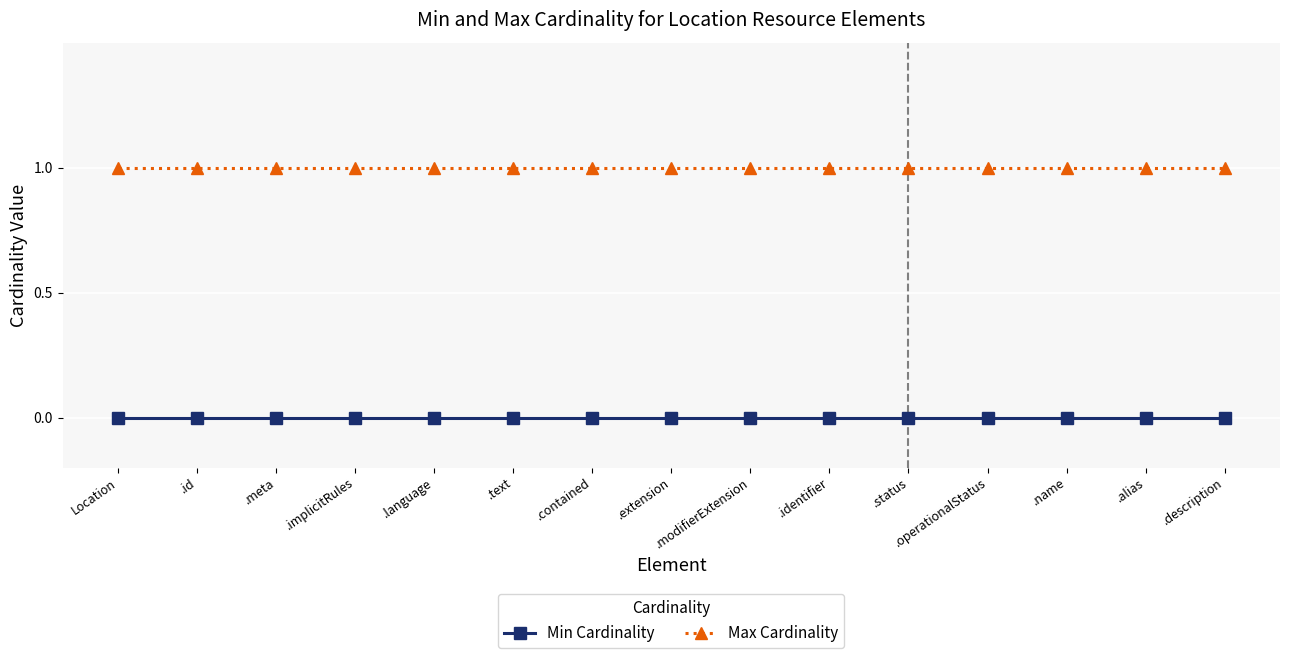

What is the value of the Max Cardinality point at the 10th from the left?

1